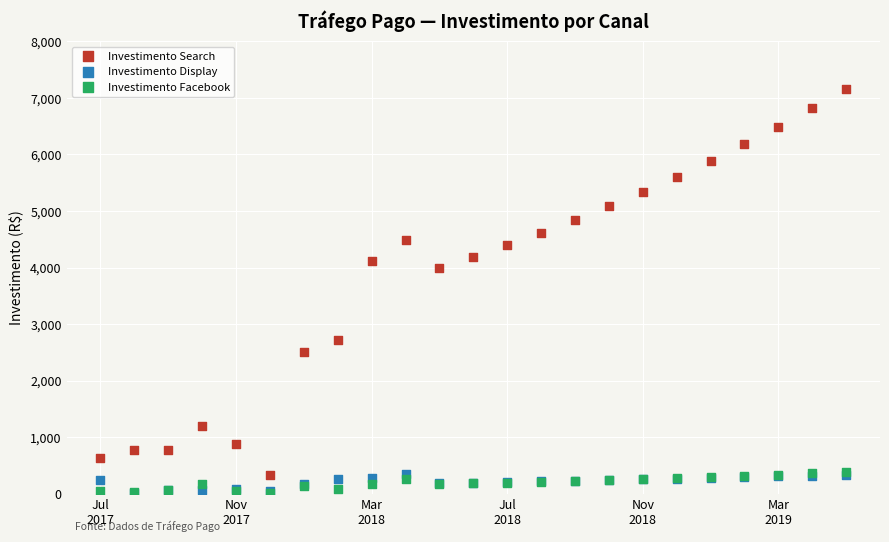

In the Investimento Search series, what Y value is closest to 3746?

3982.9